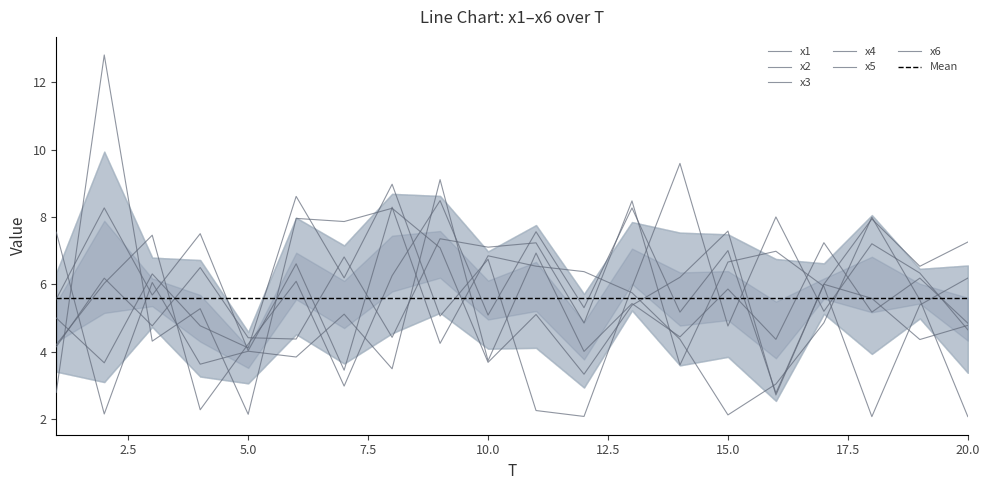

True or false: x6 and x5 intersect in this chart.

True